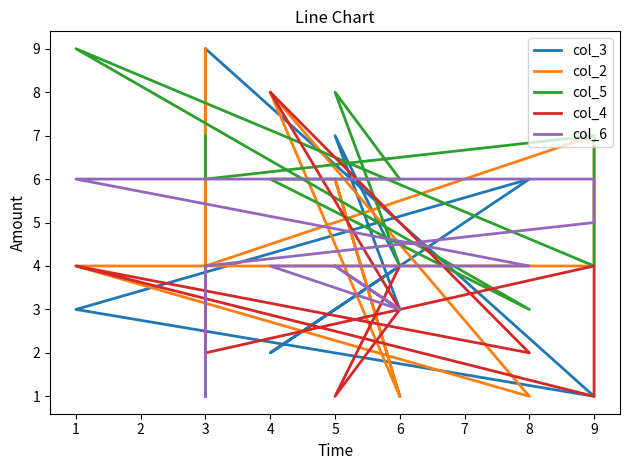

How many data points does each series have?

10